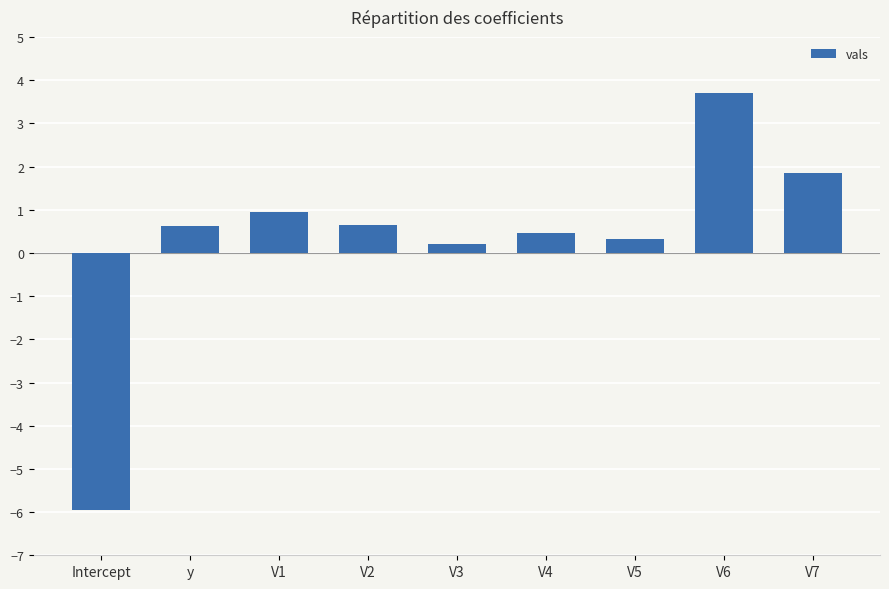

What is the smallest value displayed?

-6.0